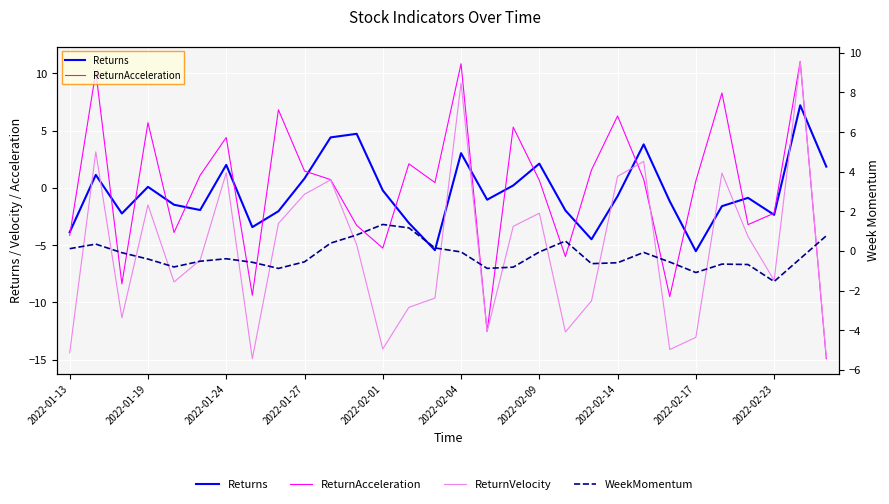

Between 11 and 22, which series saw the biggest shift?

ReturnVelocity